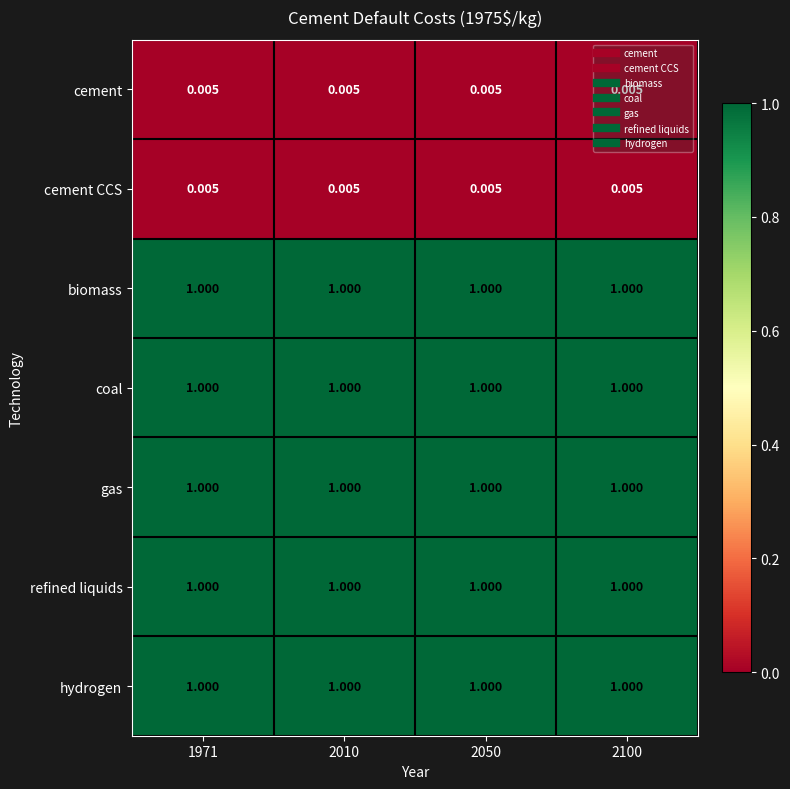

Is the value of cement CCS at 2010 greater than the value of hydrogen at 2100?

No